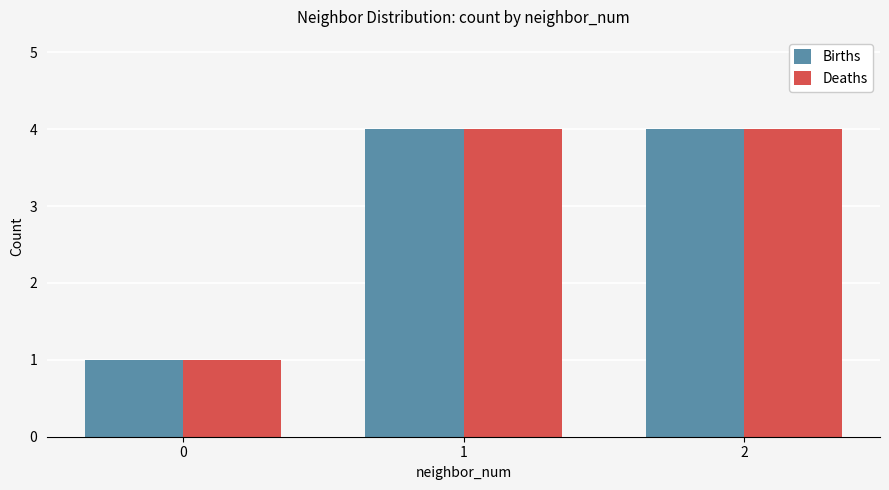

How many distinct data groups are displayed?

2